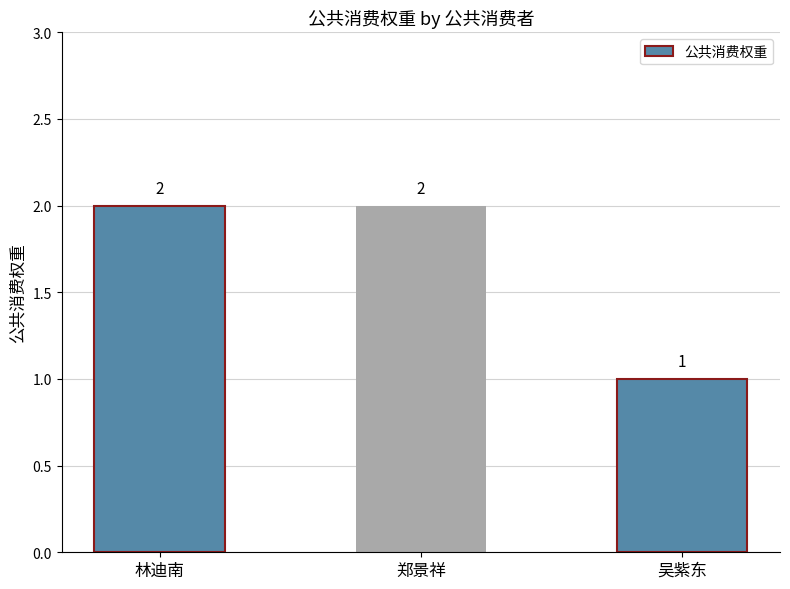

Reading right to left, transcribe all the data shown in this chart.

吴紫东=1	郑景祥=2	林迪南=2